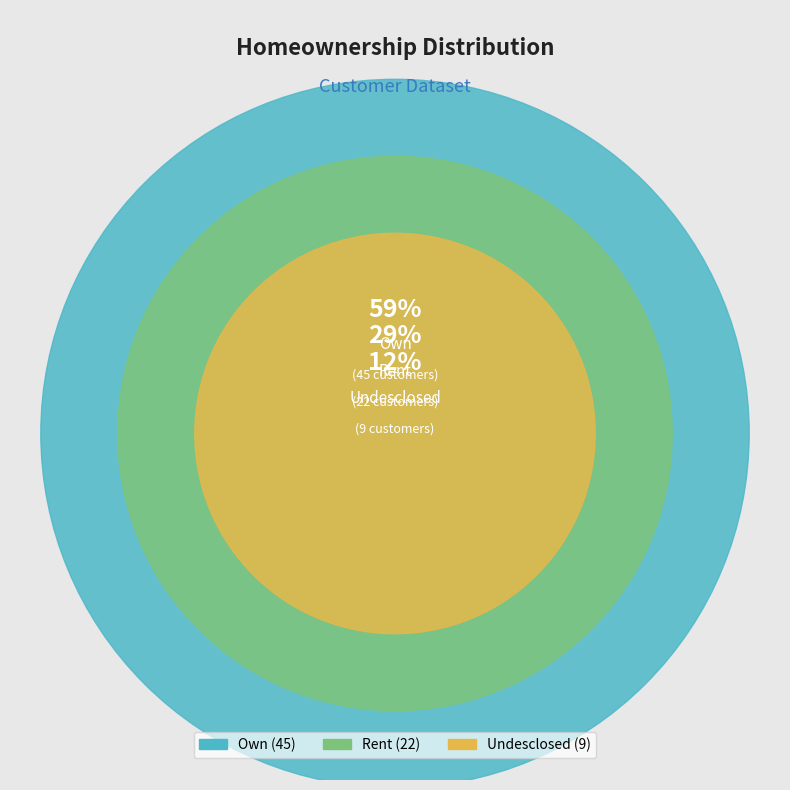

What is the ratio of the value at Undesclosed to the value at Rent?

0.4